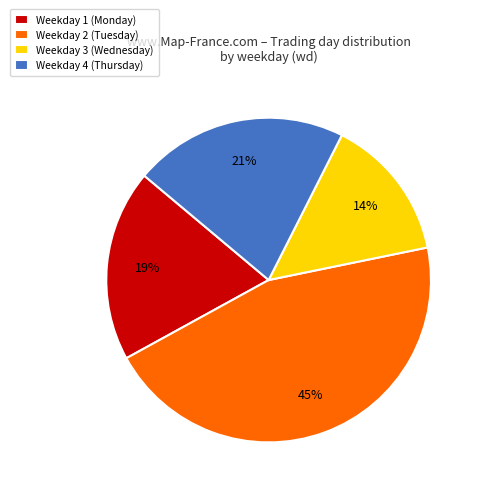

To the nearest percent, what is the average slice percentage?

25%